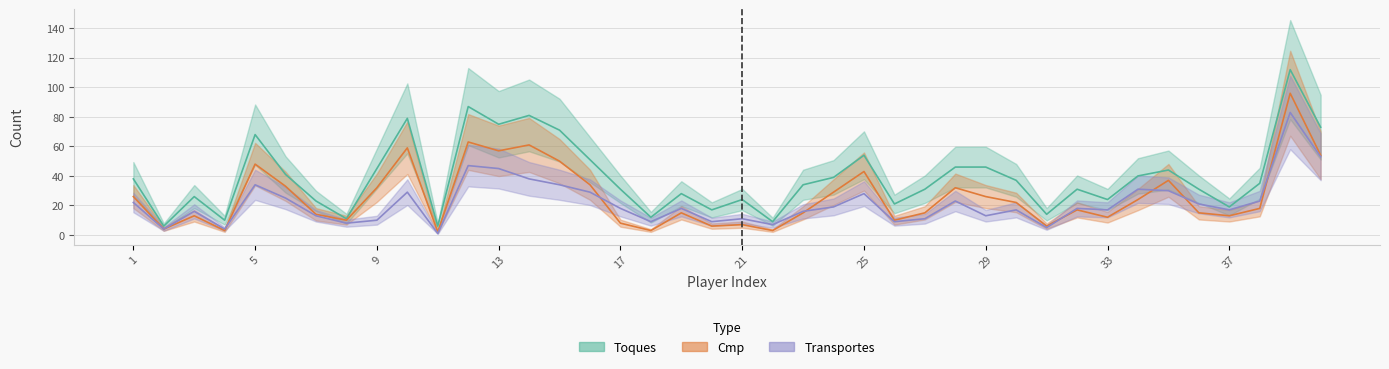

Where does the Transportes series first go above 18?

1